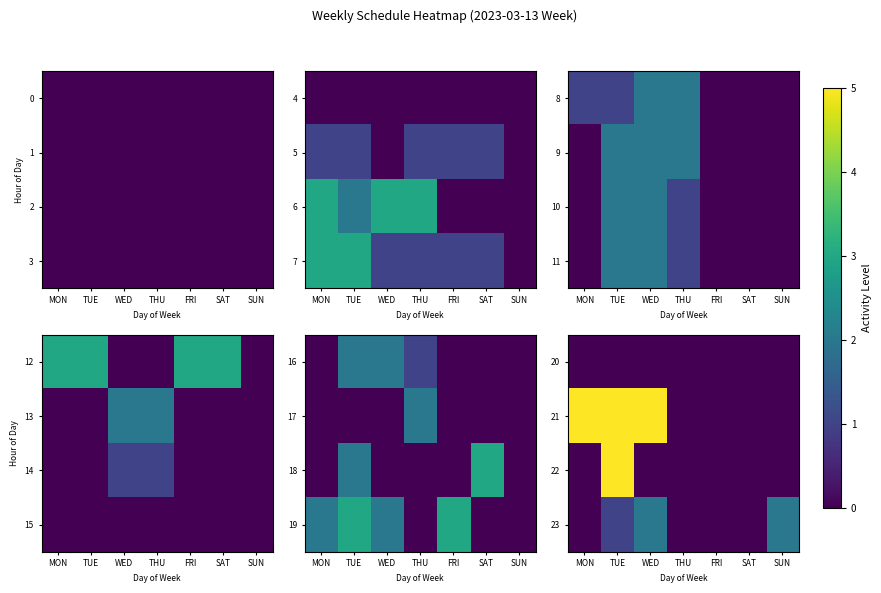

The 20 series shows 0 at SAT. True or false?

True